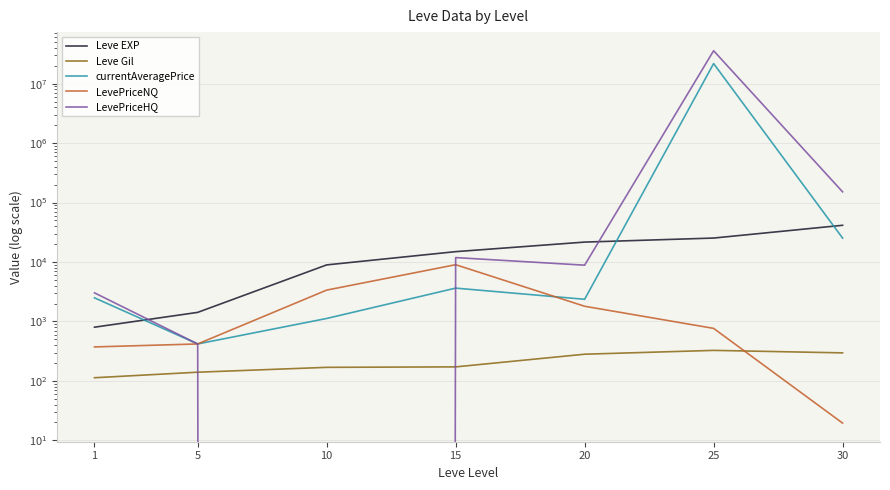

Which category has the highest value across all series?

25